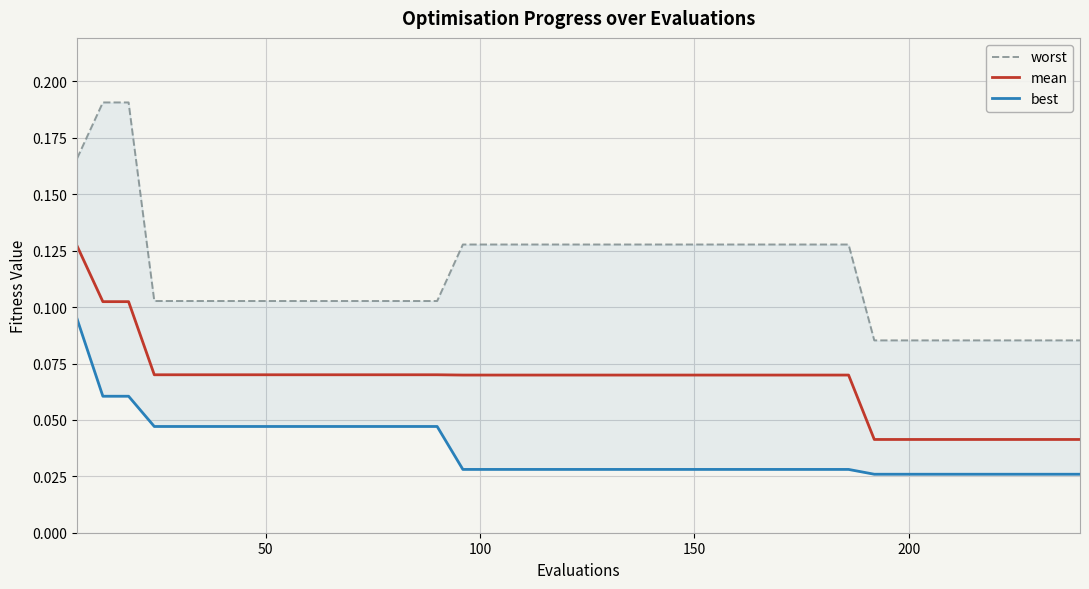

What are all the series names shown in the legend?

worst, mean, best